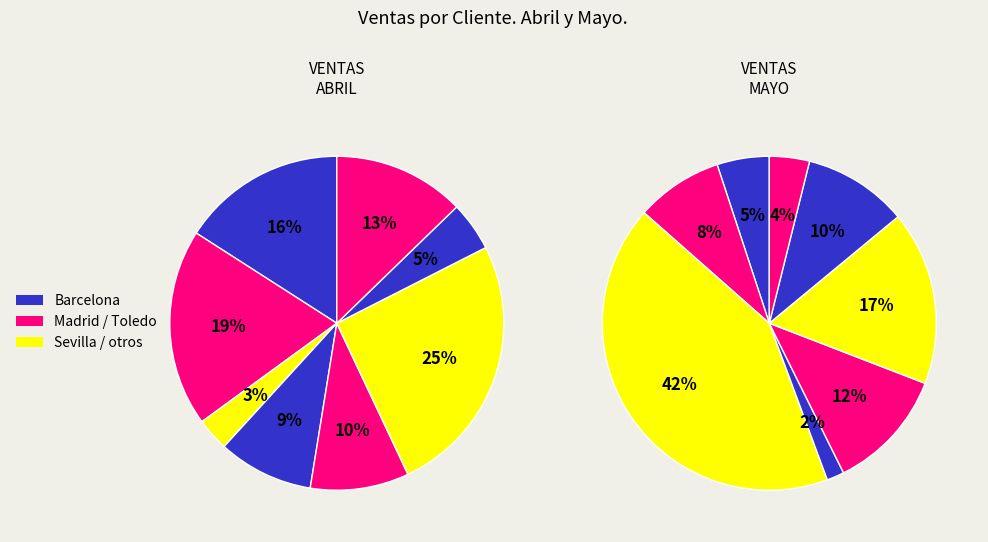

How many slices are in this pie chart?

8